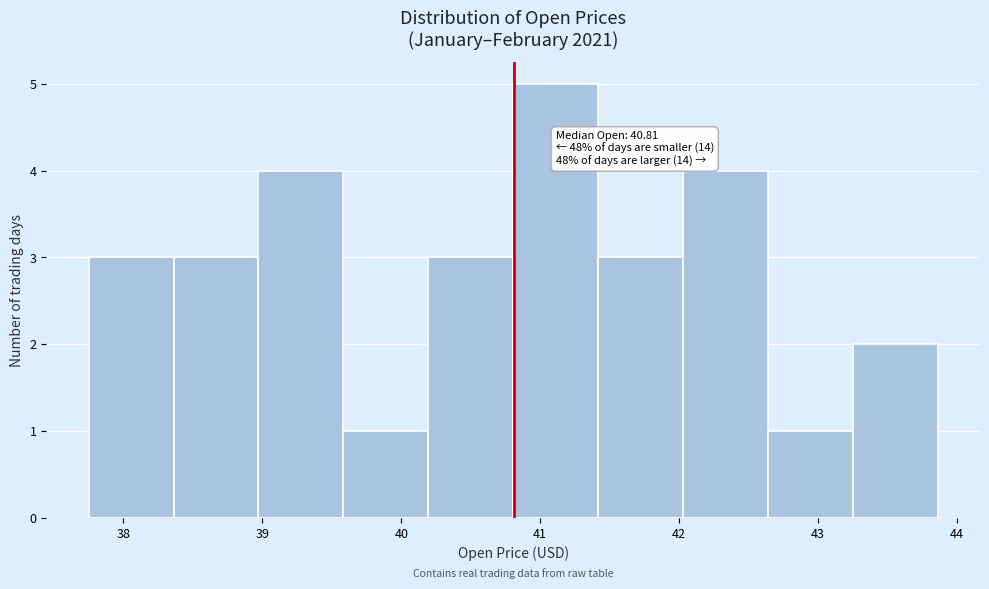

Which range on the x-axis has the tallest bar?

40.8 to 41.4